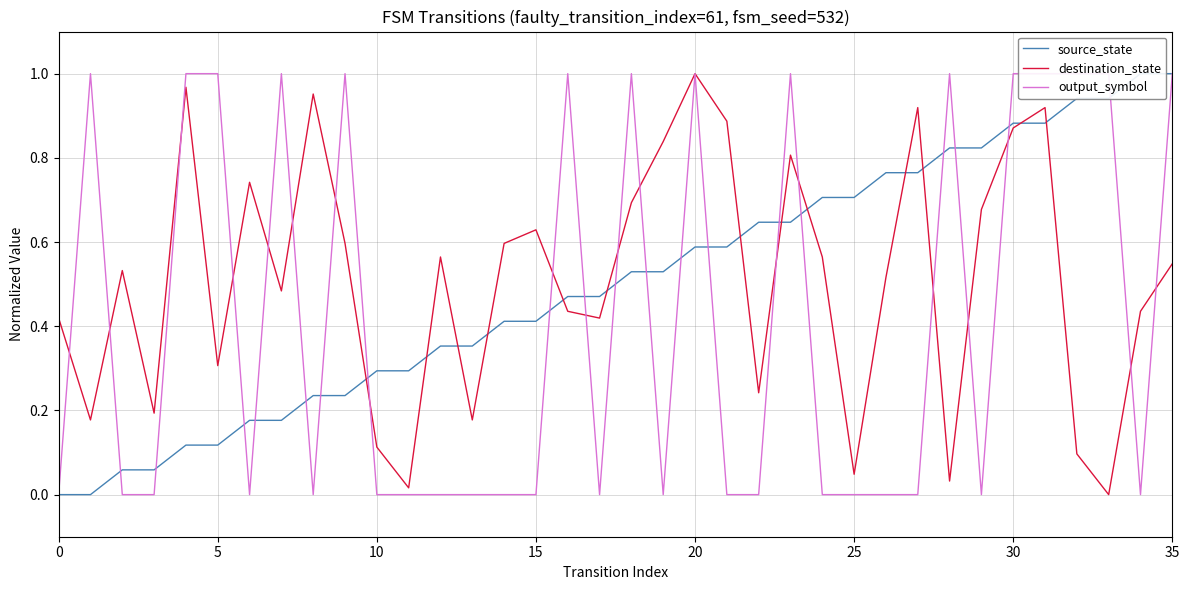

Which category has the highest value in the destination_state series?

20